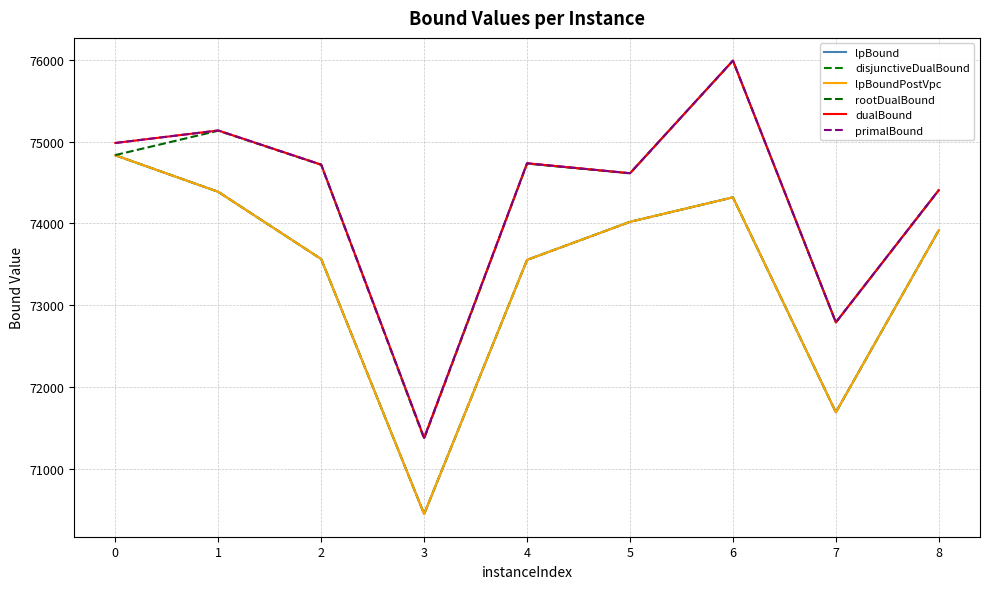

What is the value of the disjunctiveDualBound point at the 2nd from the left?

74384.6